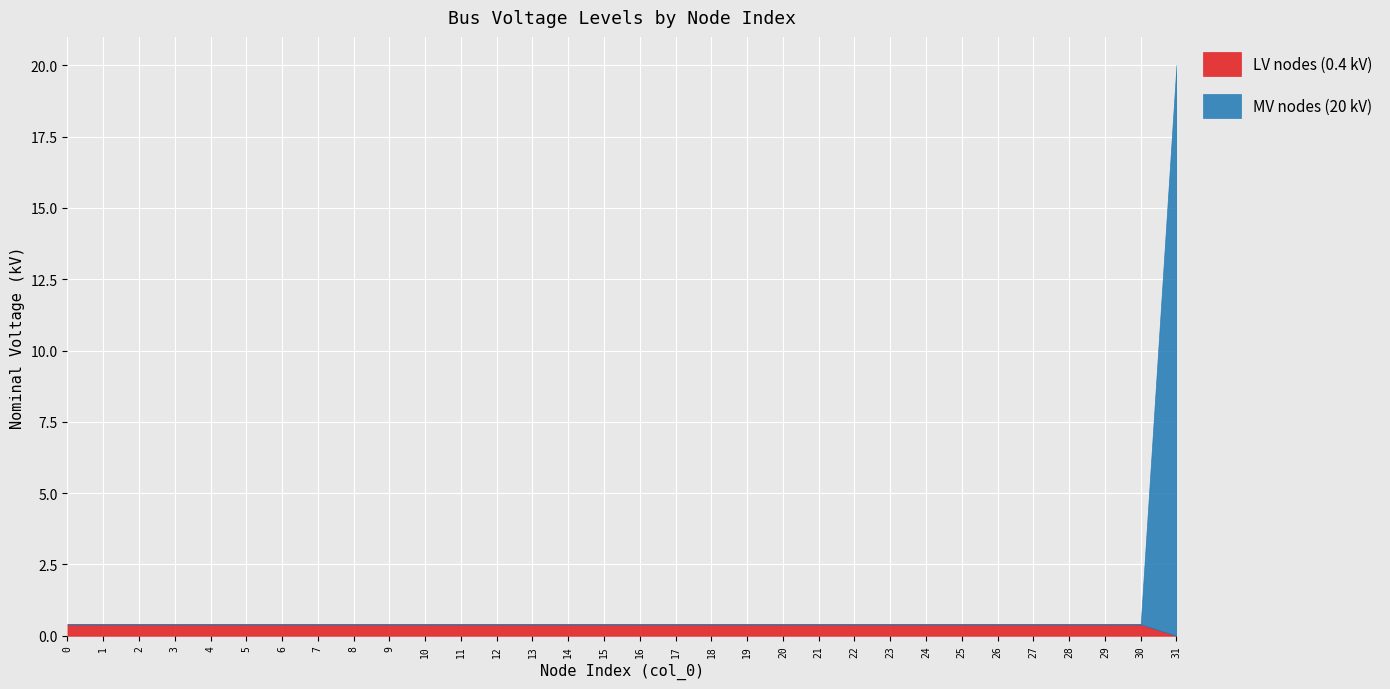

Reading left to right, extract all data points from this chart.

LV nodes (0.4 kV): 0=0.4	1=0.4	2=0.4	3=0.4	4=0.4	5=0.4	6=0.4	7=0.4	8=0.4	9=0.4	10=0.4	11=0.4	12=0.4	13=0.4	14=0.4	15=0.4	16=0.4	17=0.4	18=0.4	19=0.4	20=0.4	21=0.4	22=0.4	23=0.4	24=0.4	25=0.4	26=0.4	27=0.4	28=0.4	29=0.4	30=0.4	31=0.0
MV nodes (20 kV): 0=0.0	1=0.0	2=0.0	3=0.0	4=0.0	5=0.0	6=0.0	7=0.0	8=0.0	9=0.0	10=0.0	11=0.0	12=0.0	13=0.0	14=0.0	15=0.0	16=0.0	17=0.0	18=0.0	19=0.0	20=0.0	21=0.0	22=0.0	23=0.0	24=0.0	25=0.0	26=0.0	27=0.0	28=0.0	29=0.0	30=0.0	31=20.0